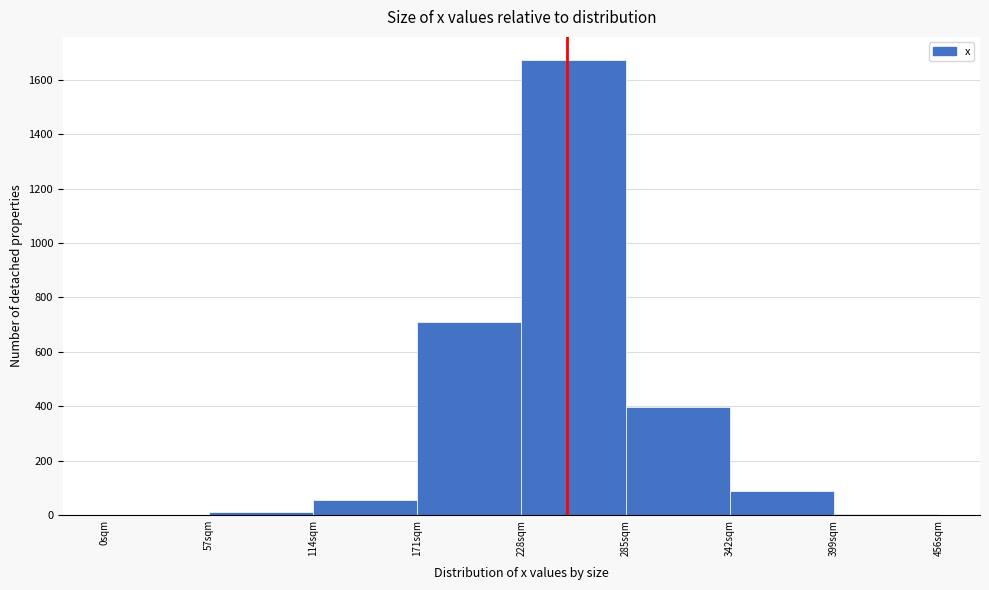

Reading left to right, list every bar in this chart as the range it spans on the x-axis followed by its height. Neither the bar edges nor the heights are printed on the chart, so give them approximately, as read against the axes.

0 to 57: 0
57 to 114: under 20
114 to 171: 60
171 to 228: 720
228 to 285: 1680
285 to 342: 400
342 to 399: 80
399 to 456: under 20